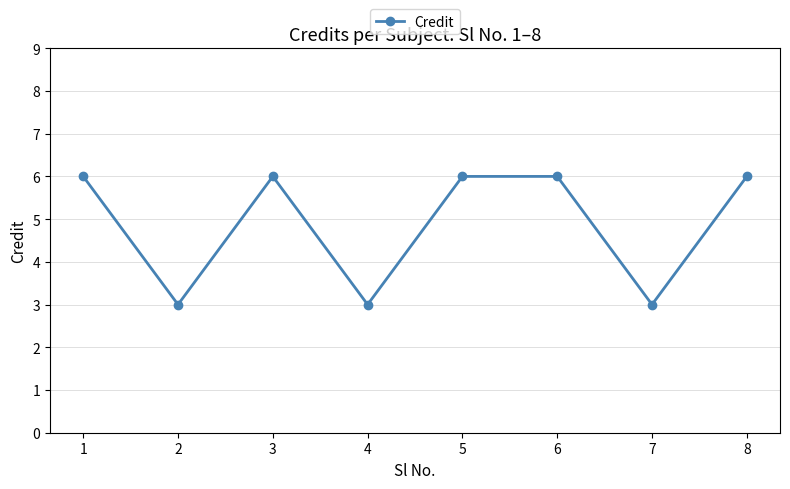

How many interior local valleys (lower than both neighbors) does the data have?

3